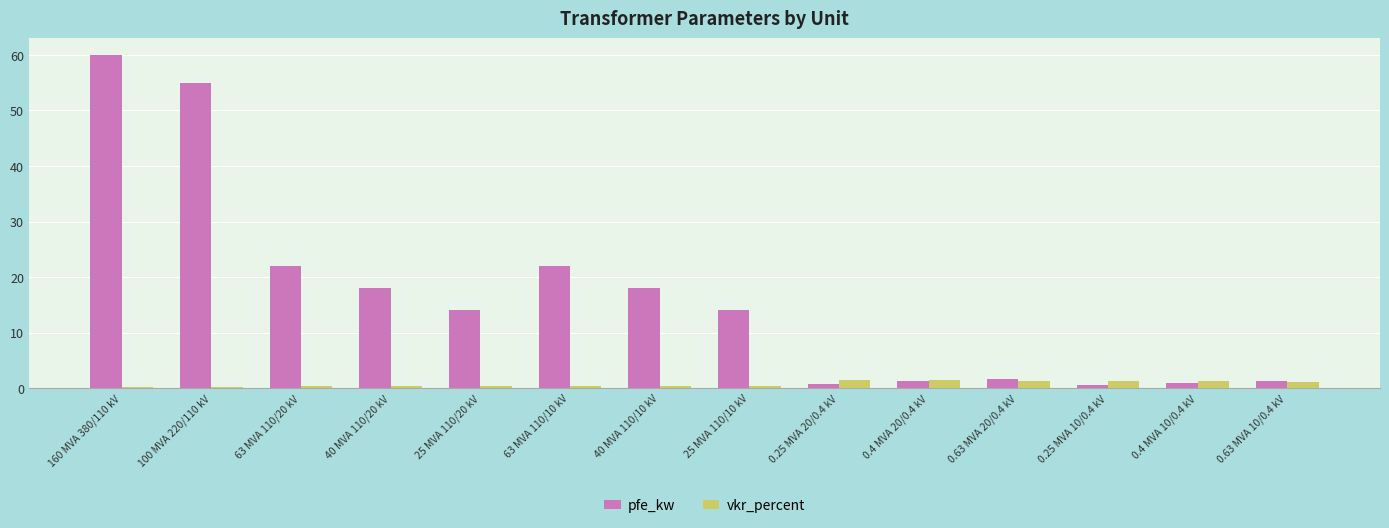

Which series has the widest spread of values?

pfe_kw